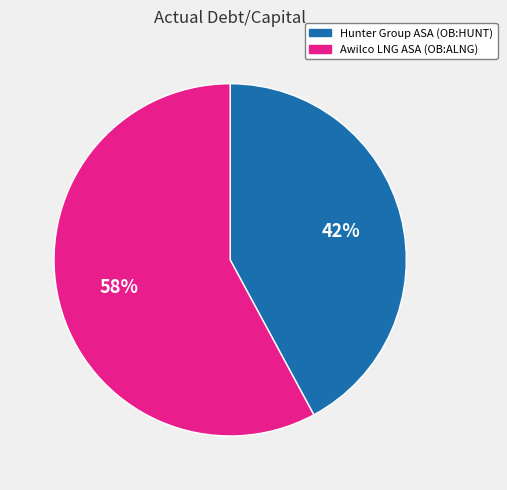

What percentage is the Hunter Group ASA (OB:HUNT) slice, to the nearest percent?

42%